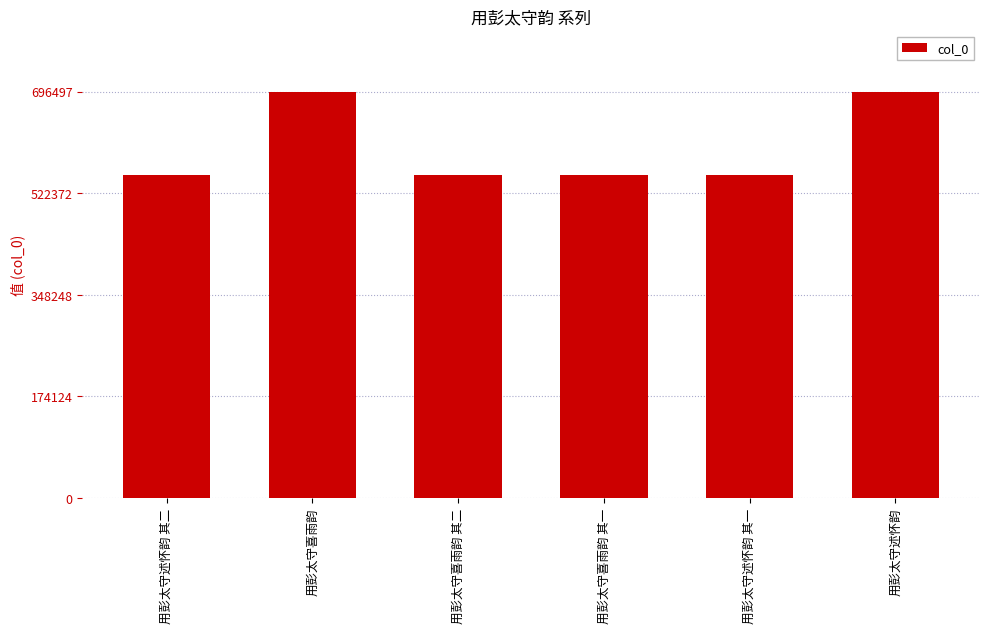

Does the chart contain stacked bars?

No